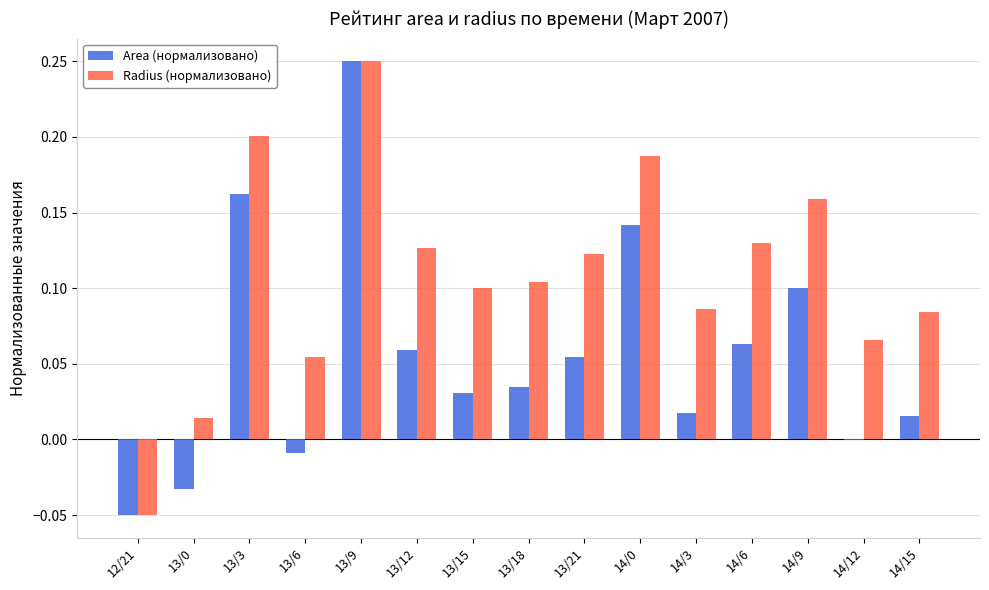

Which series changed the most between 13/12 and 14/9?

Area (нормализовано)